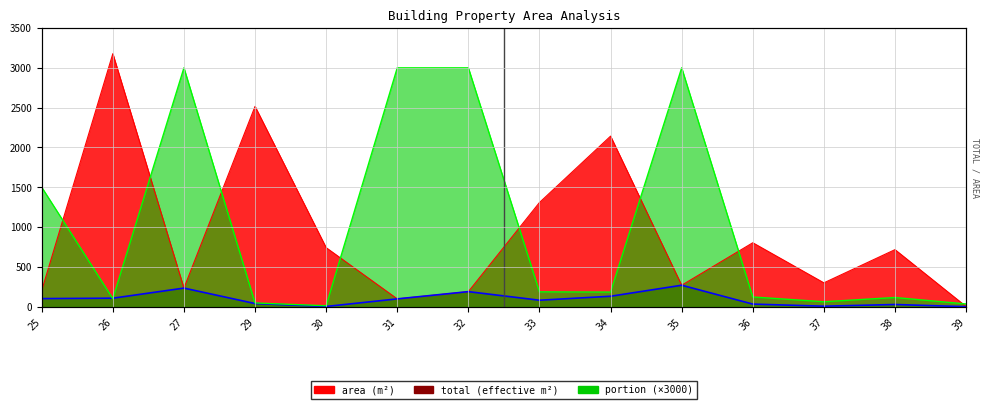

At which category is the sum across all series the highest?

35